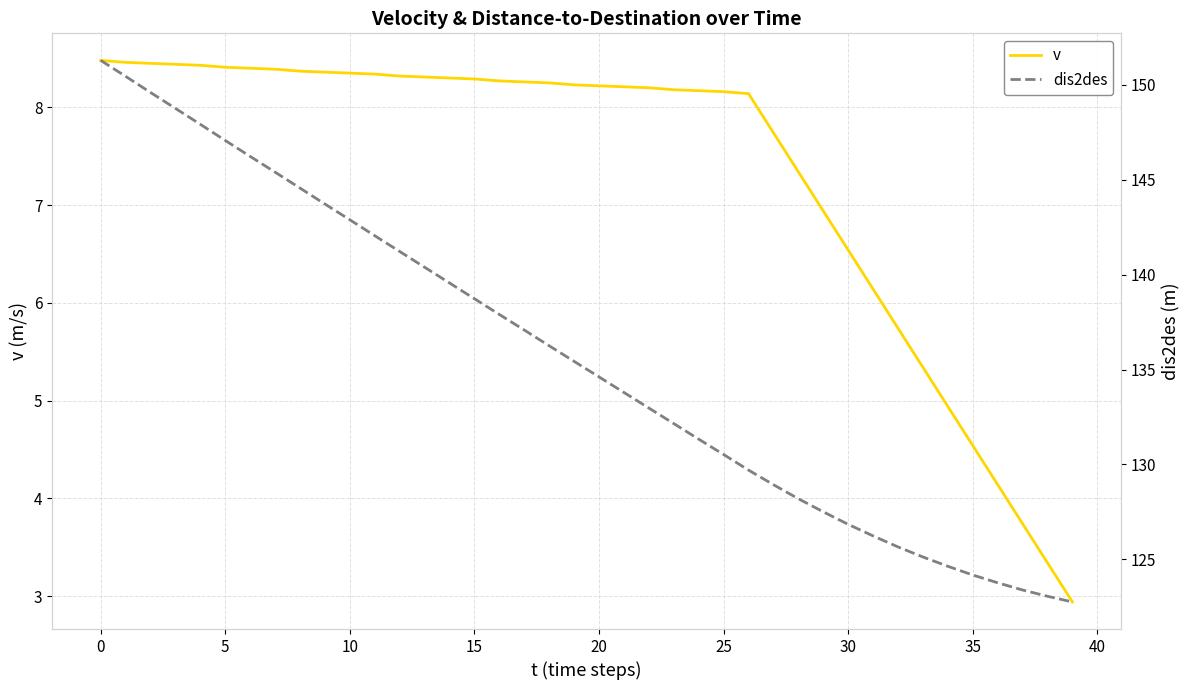

What is the total value across all series at 23?

140.3